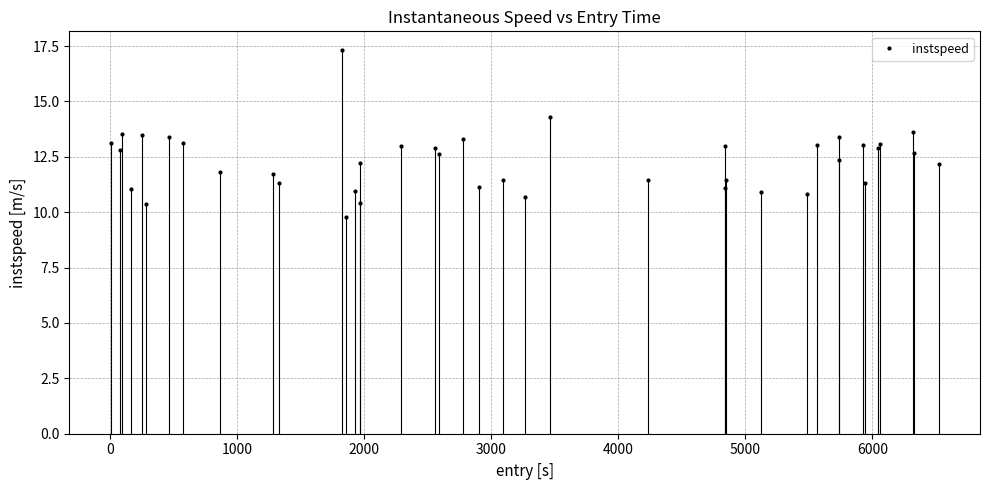

What is the greatest value displayed?

17.3